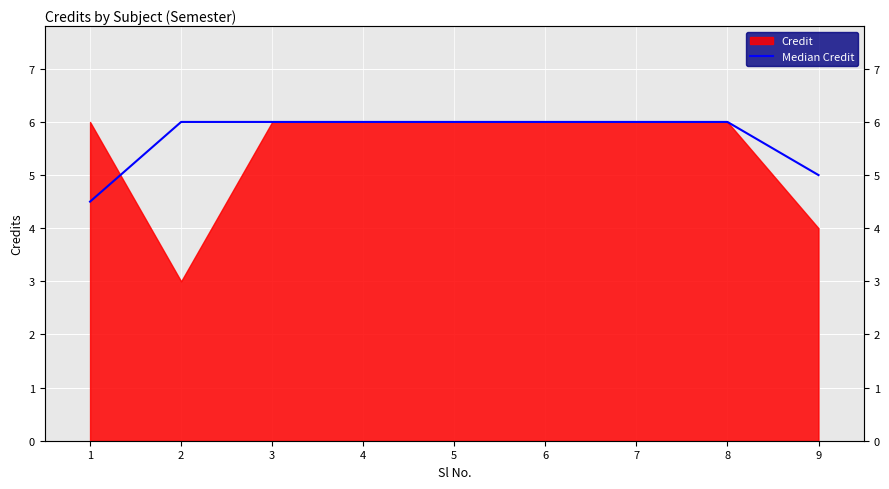

Is it true that the value at 4 is 8.3?

False